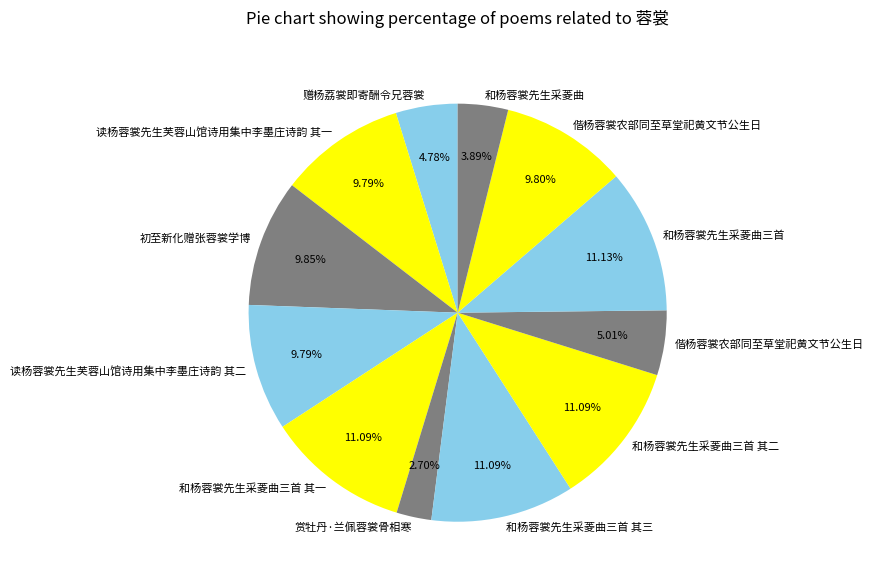

Does any single category account for the majority?

No